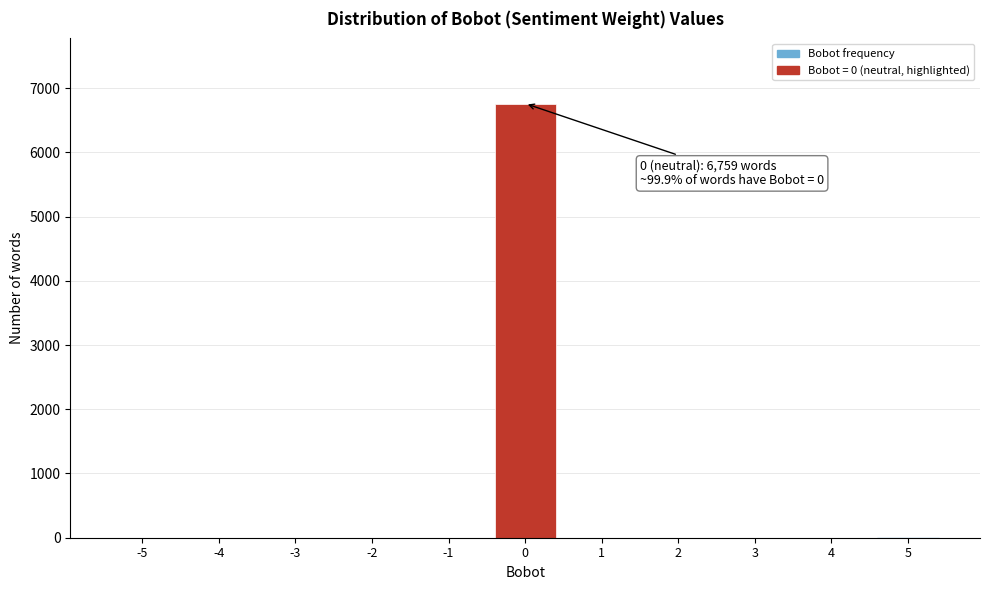

What is the greatest value displayed?

6759